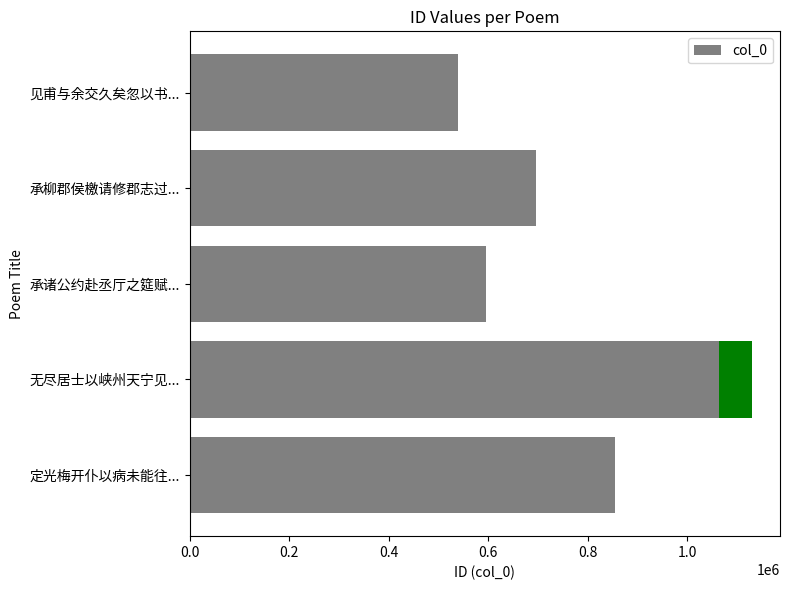

The value at 承诸公约赴丞厅之筵赋... is 1021057. True or false?

False